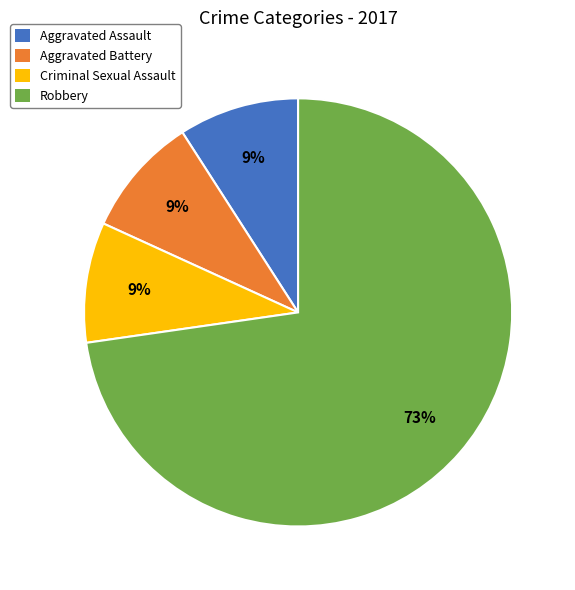

True or false: Aggravated Battery accounts for 19% of the total.

False